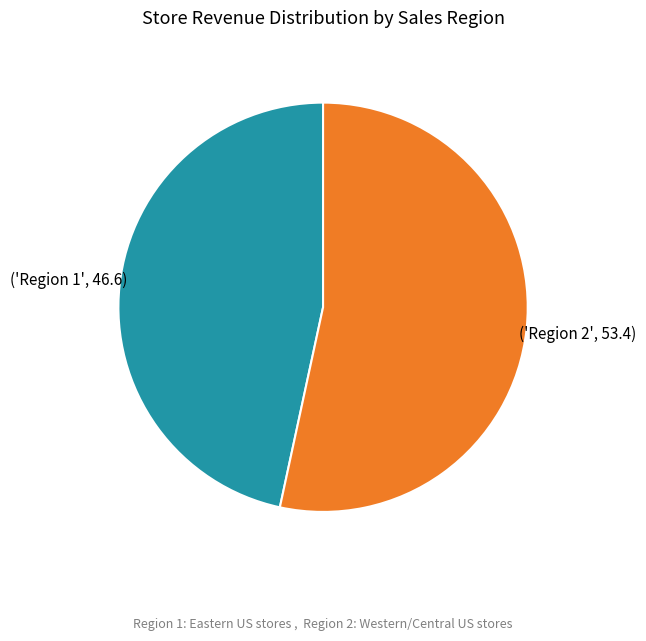

Is there any slice that represents more than half of the pie?

Yes